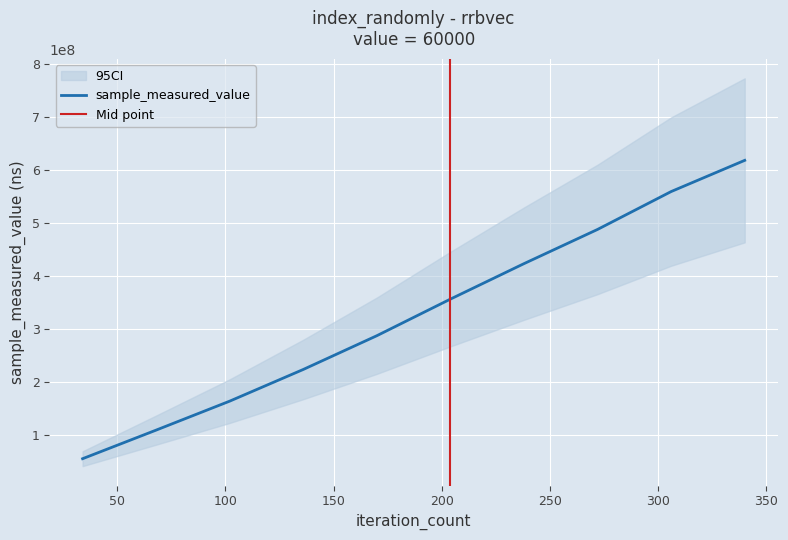

What is the value of the 9th point from the left?

559613760